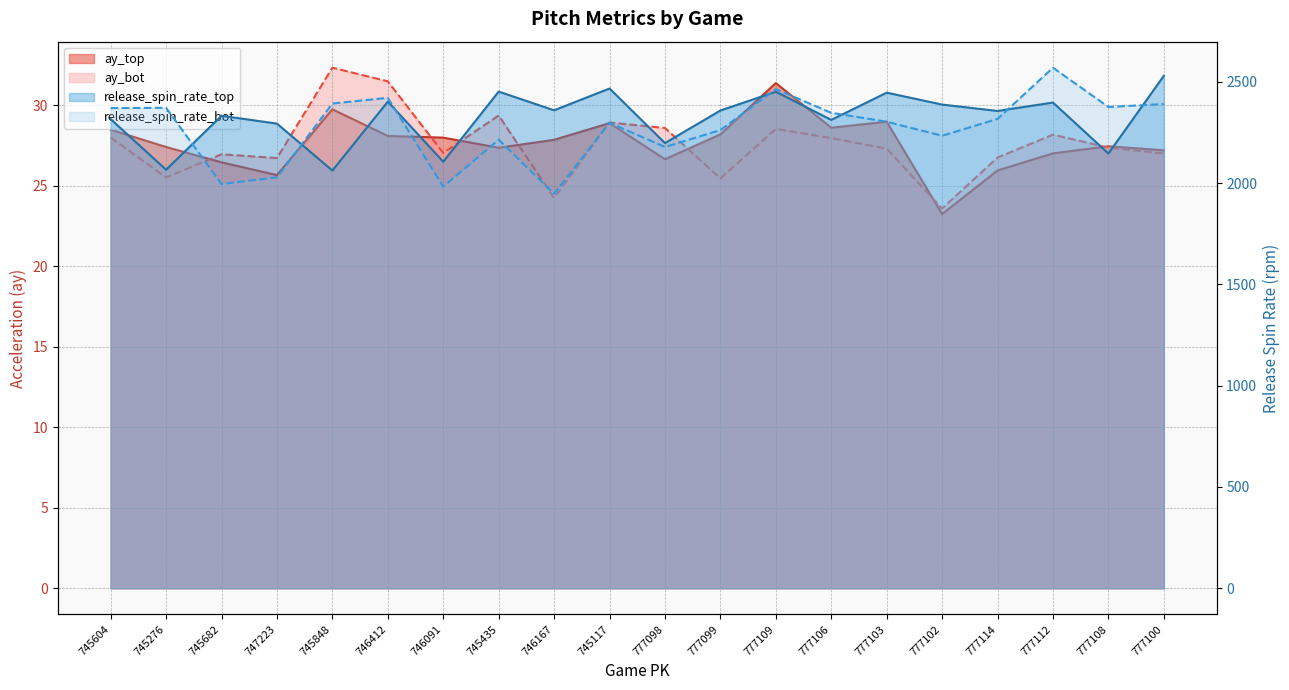

How many lines are shown in the chart?

4